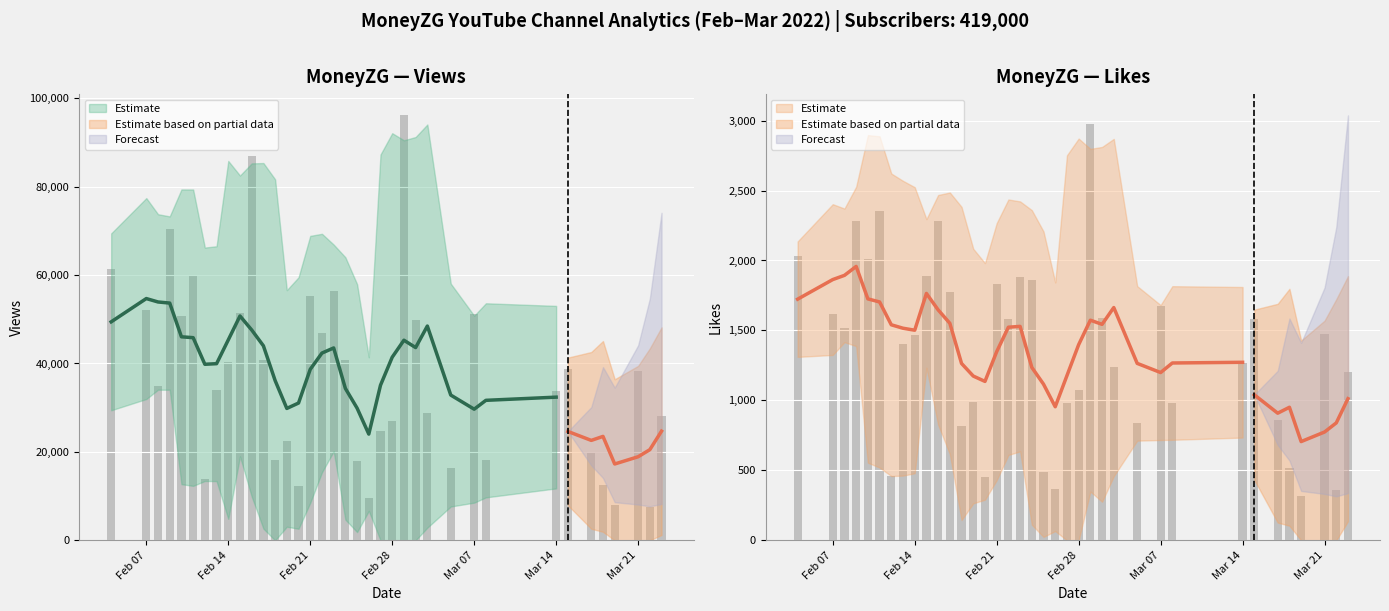

Reading left to right, list all the values displayed in this chart.

Views: 61273	51992	34982	70475	50818	60033	13843	34010	40382	51504	86916	40891	18189	22466	12261	55352	47002	56308	40848	18052	9580	24721	26947	96111	49733	28772	16422	51270	18074	33776	38783	20018	12489	7954	38286	7590	28198
Like: 2035	1620	1515	2284	2014	2354	460	1406	1468	1891	2283	1774	819	988	456	1833	1583	1881	1862	486	367	984	1075	2973	1592	1242	836	1675	978	1265	1583	861	514	320	1477	357	1203